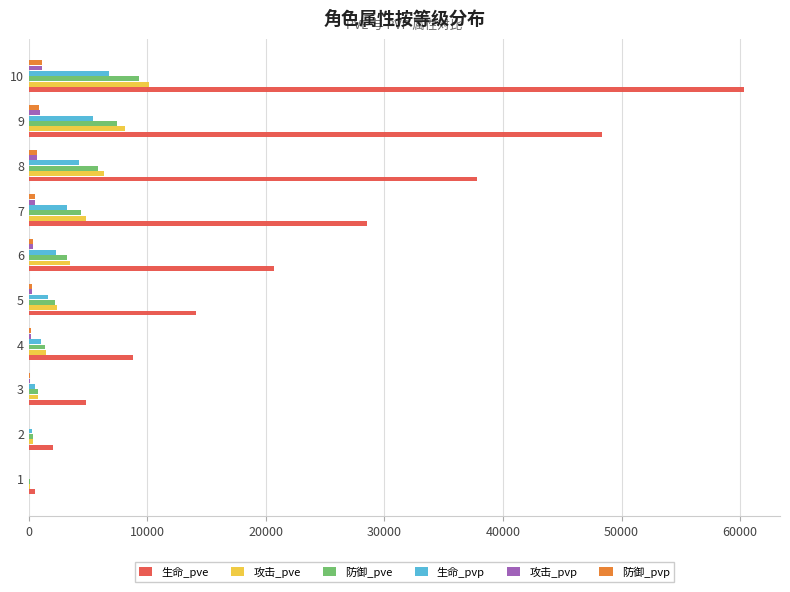

What is the sum of all 攻击_pve values?

37973